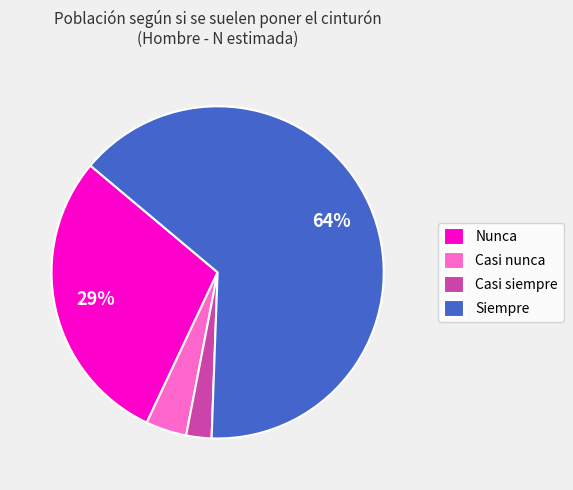

Rank the categories by value from highest to lowest.

Siempre, Nunca, Casi nunca, Casi siempre